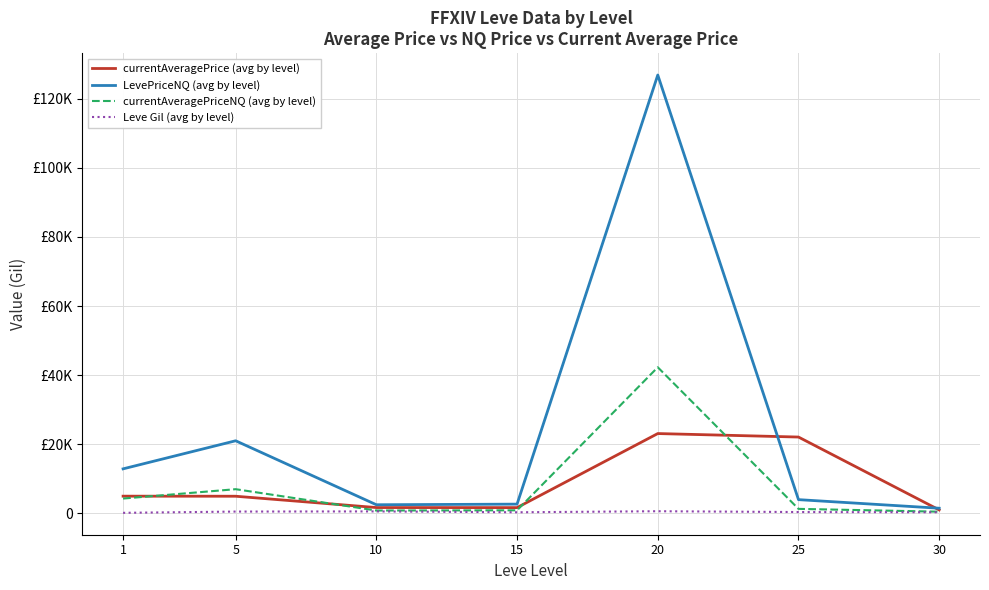

Is it true that LevePriceNQ (avg by level) equals 3981.7 at 25?

True